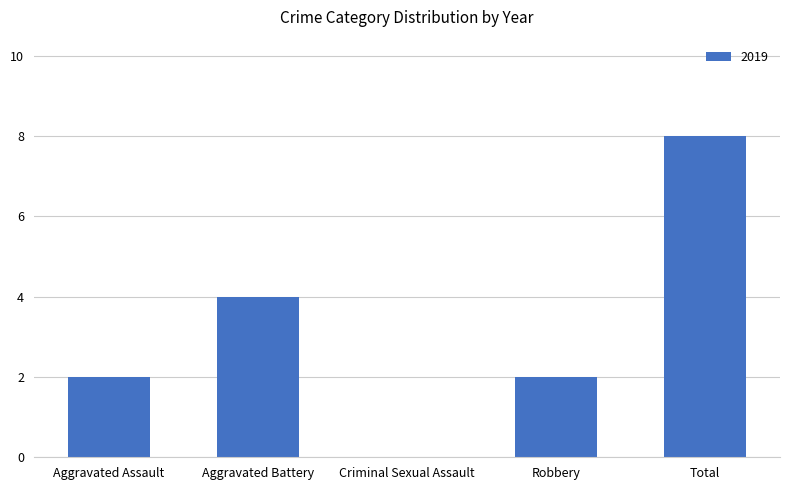

The chart shows a value of 4 at Total. True or false?

False